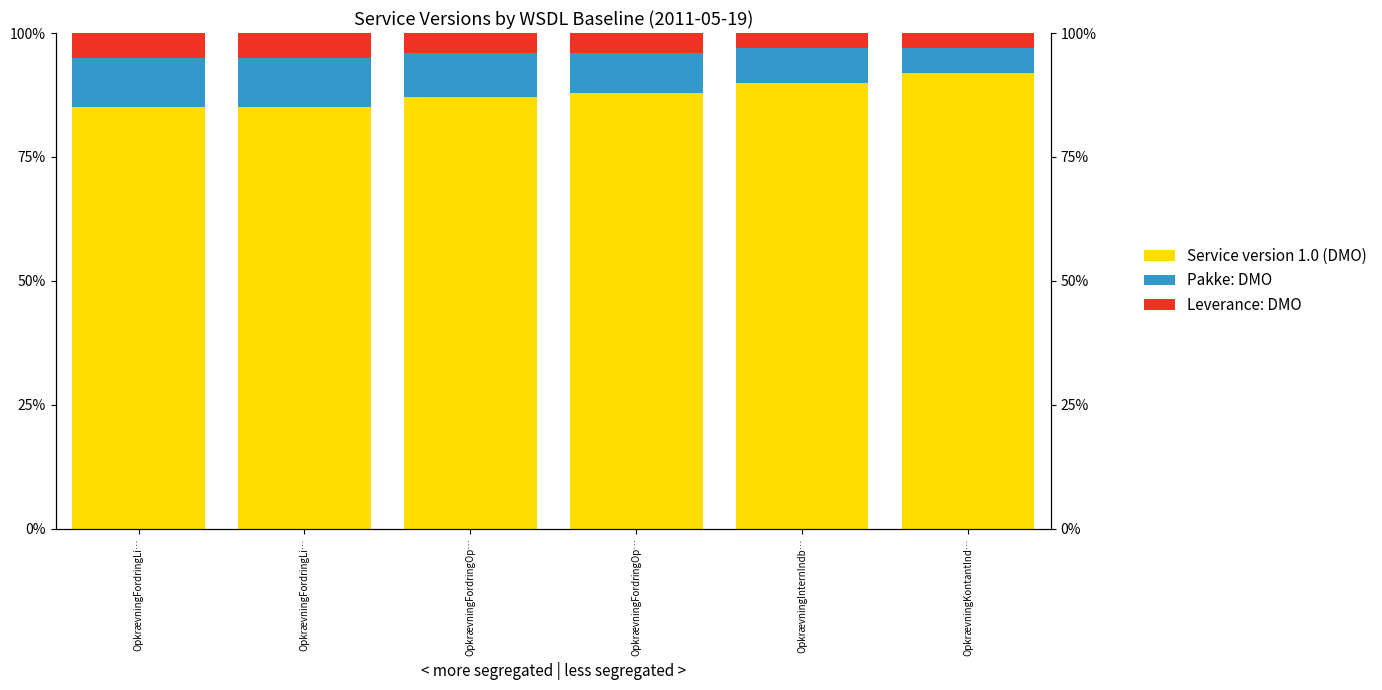

Rank the categories by Leverance: DMO value from highest to lowest.

OpkrævningFordringLi…, OpkrævningFordringLi…, OpkrævningFordringOp…, OpkrævningFordringOp…, OpkrævningInternIndb…, OpkrævningKontantInd…